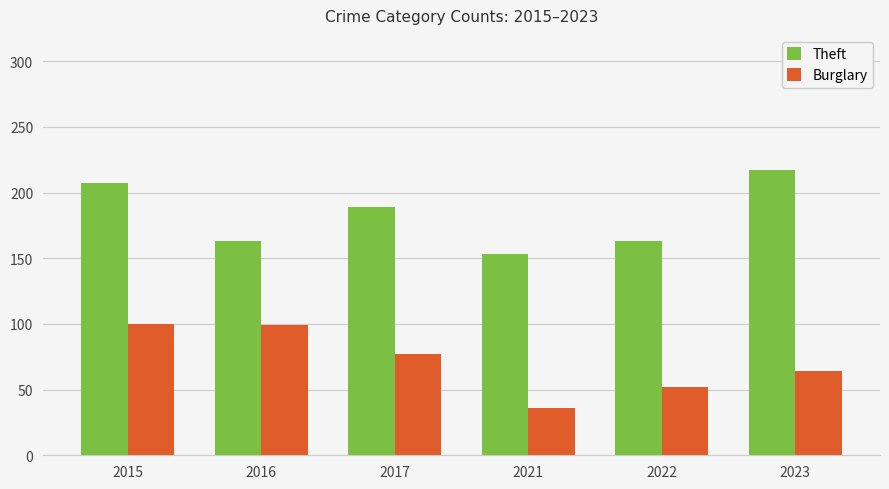

Which category has the highest value across all series?

2023